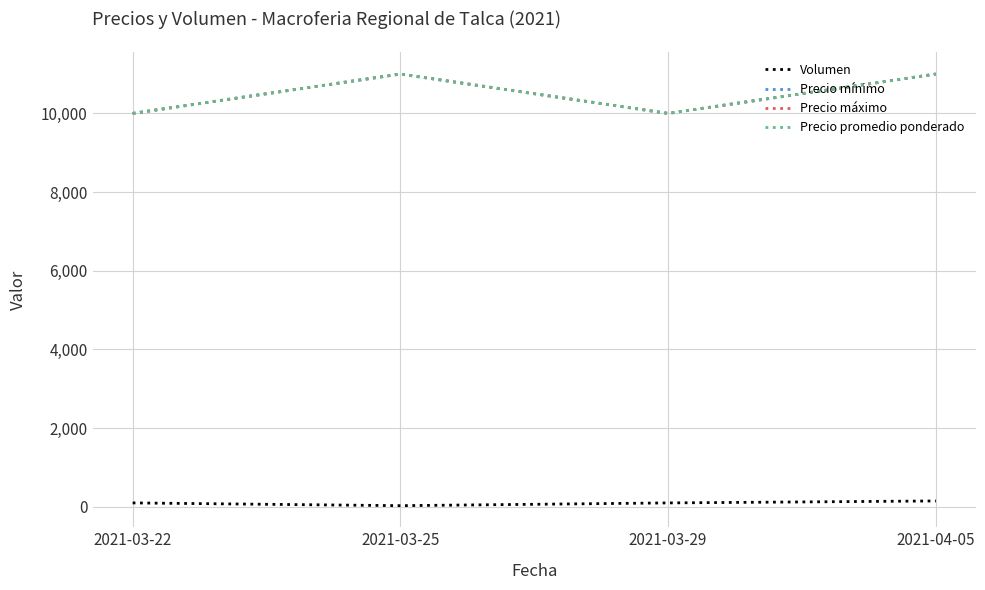

Does the chart display data point markers on the line(s)?

No